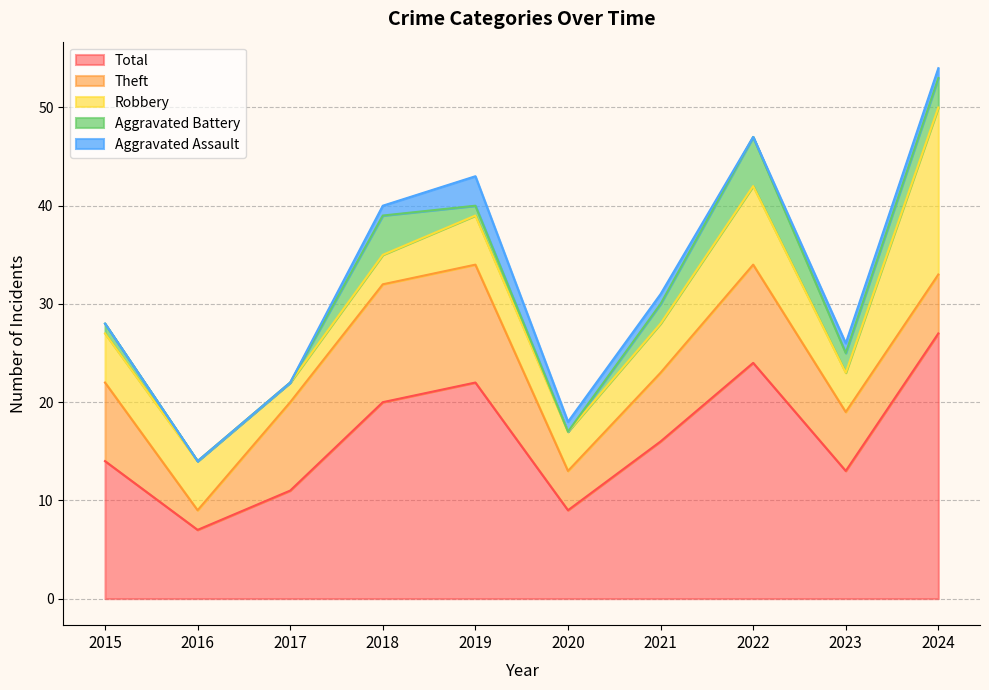

List the series in order of their peak value, lowest first.

Aggravated Assault, Aggravated Battery, Theft, Robbery, Total